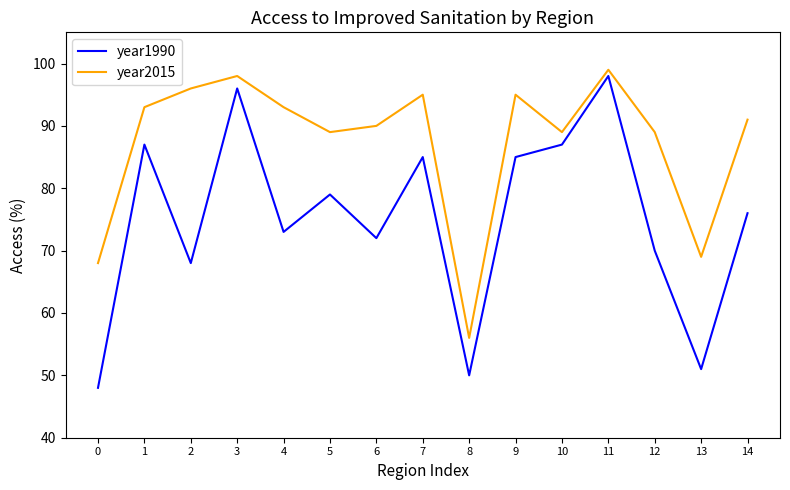

Which category has the highest value in the year1990 series?

11